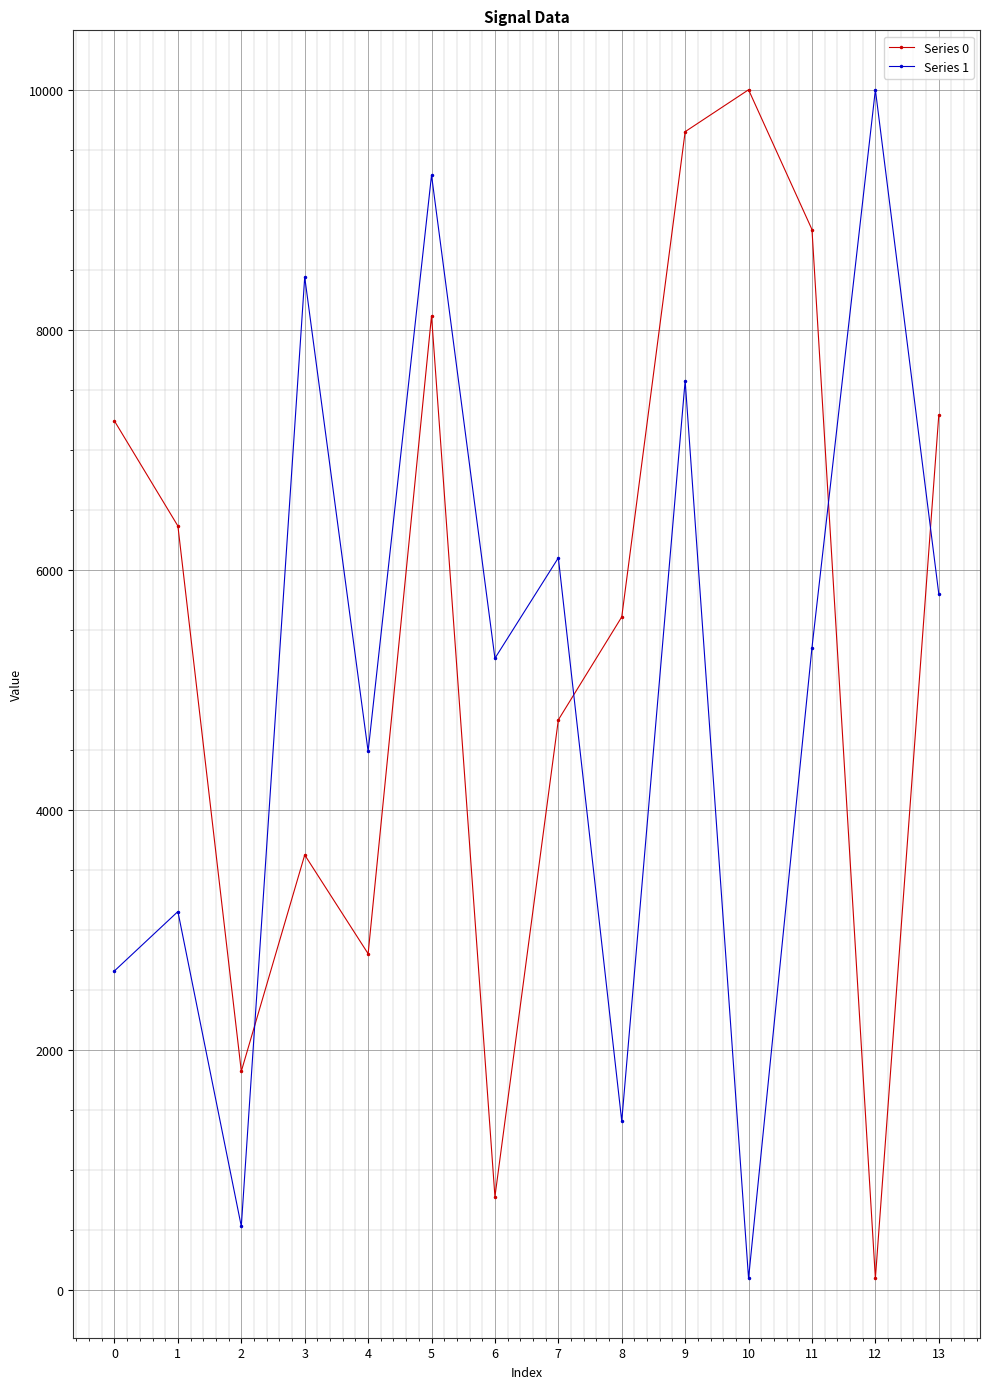

Is it true that Series 1 equals 5264.4 at 6?

True